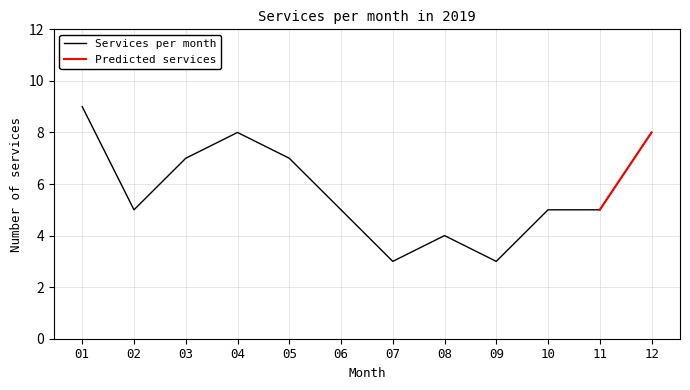

How many data points are less than 5?

3